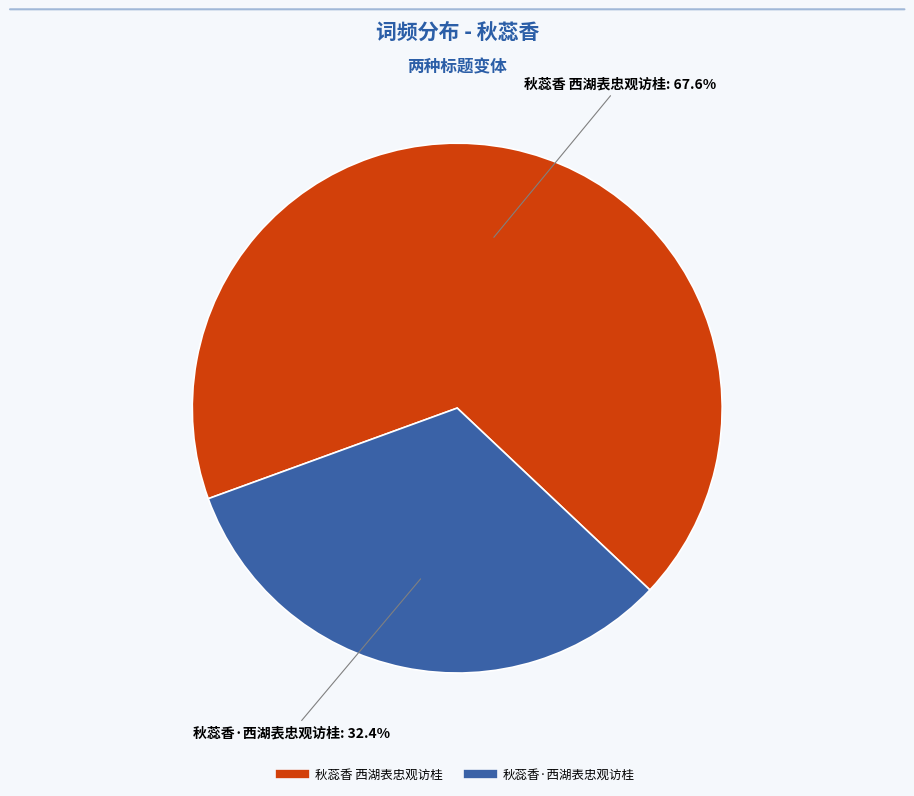

To the nearest percent, what percentage of the pie is 秋蕊香 西湖表忠观访桂?

68%